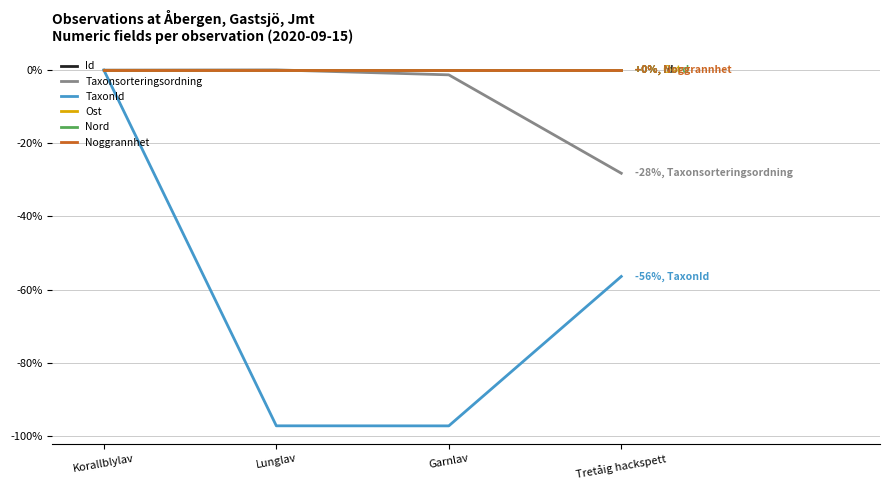

Is this an area chart (filled region under the line)?

No